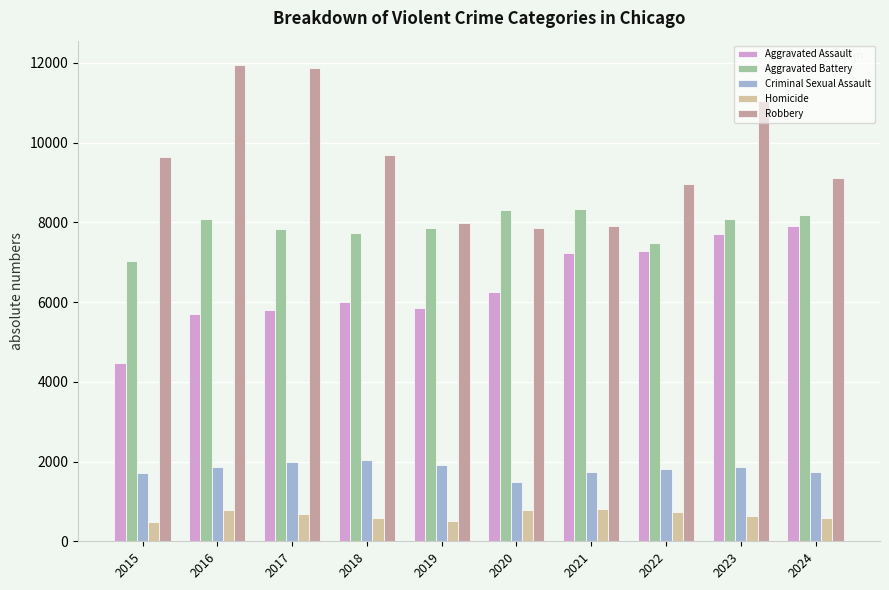

Which series has the largest range (max minus min)?

Robbery